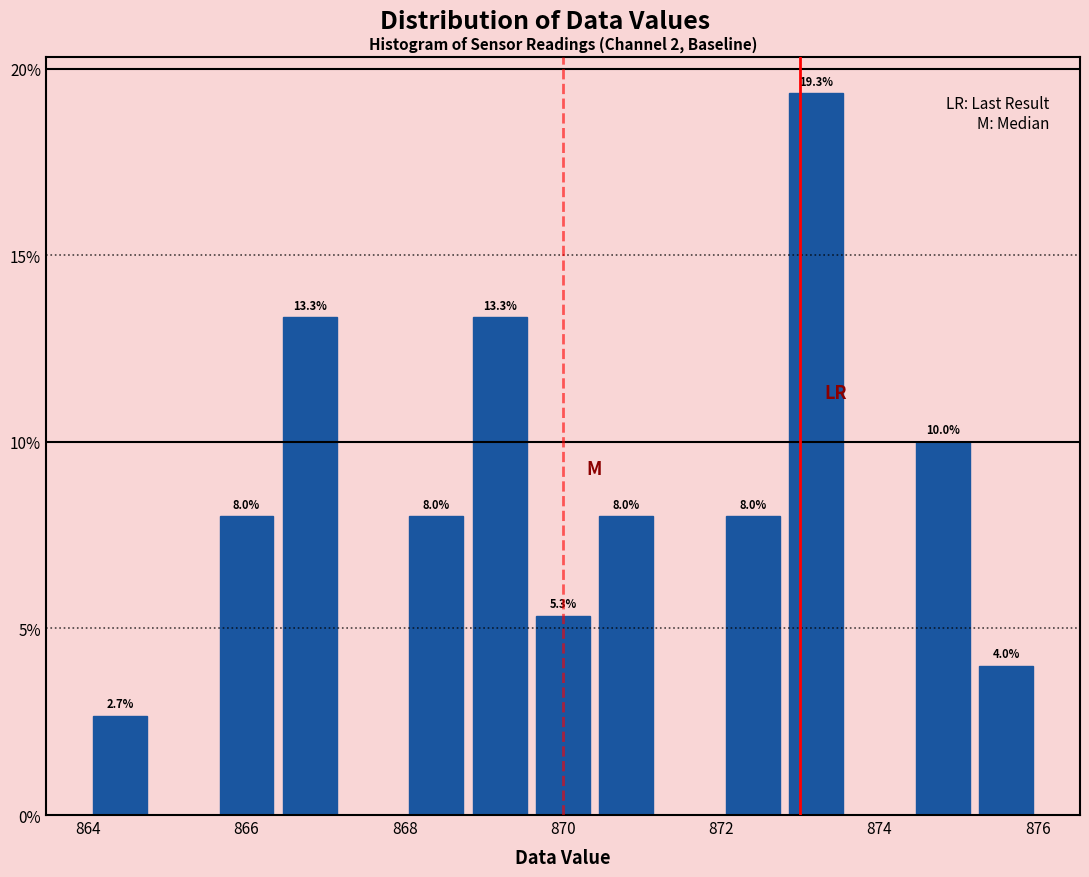

Which range on the x-axis has the tallest bar?

872.8 to 873.6